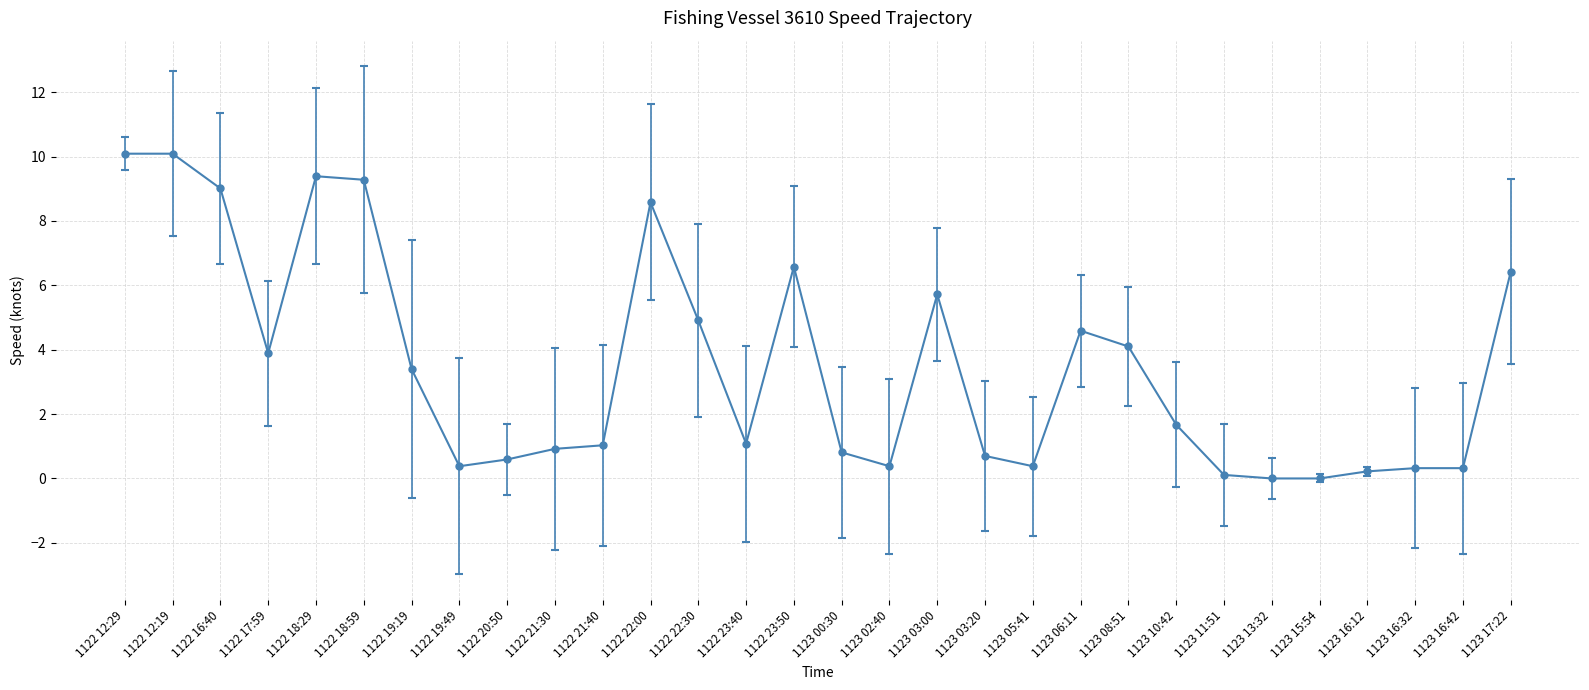

Does the chart have visible grid lines?

Yes